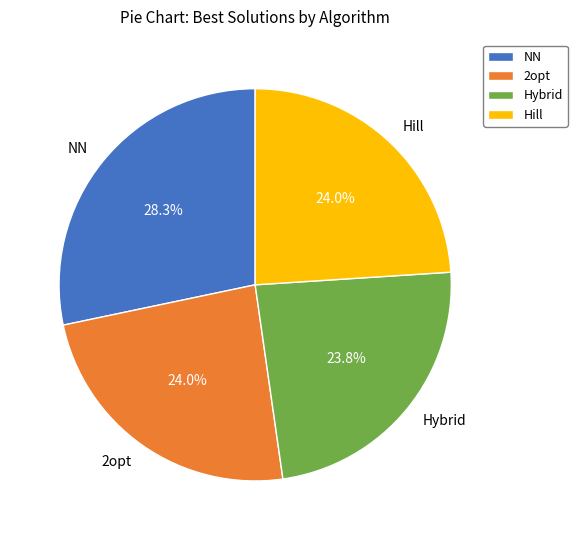

Do Hill and 2opt together represent more than half of the pie?

No